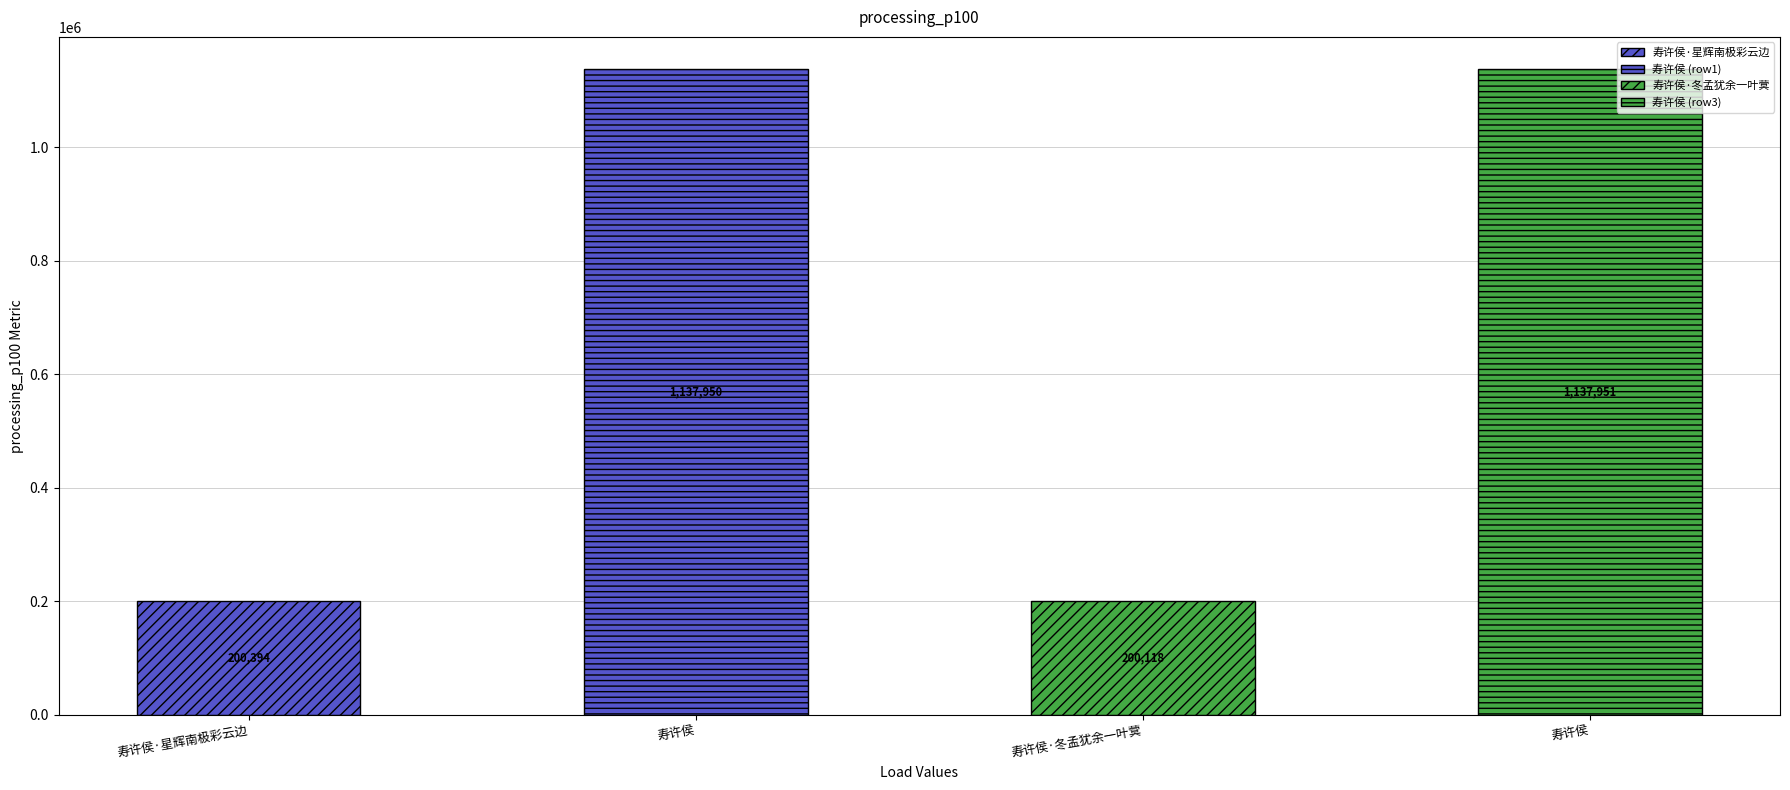

How many data points are less than 1137950?

2